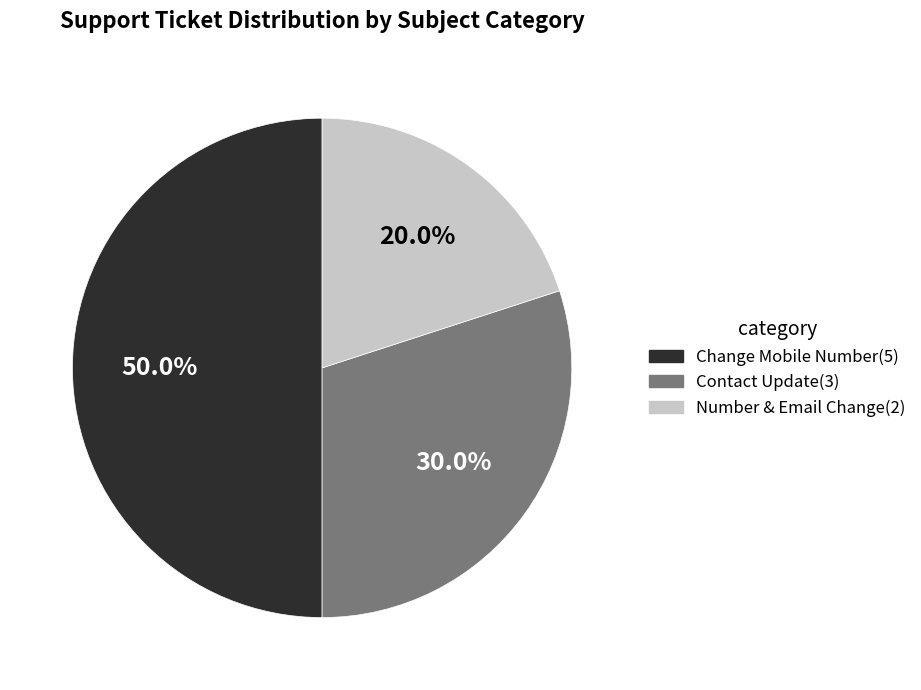

Rank the categories by value from lowest to highest.

Number & Email Change(2), Contact Update(3), Change Mobile Number(5)